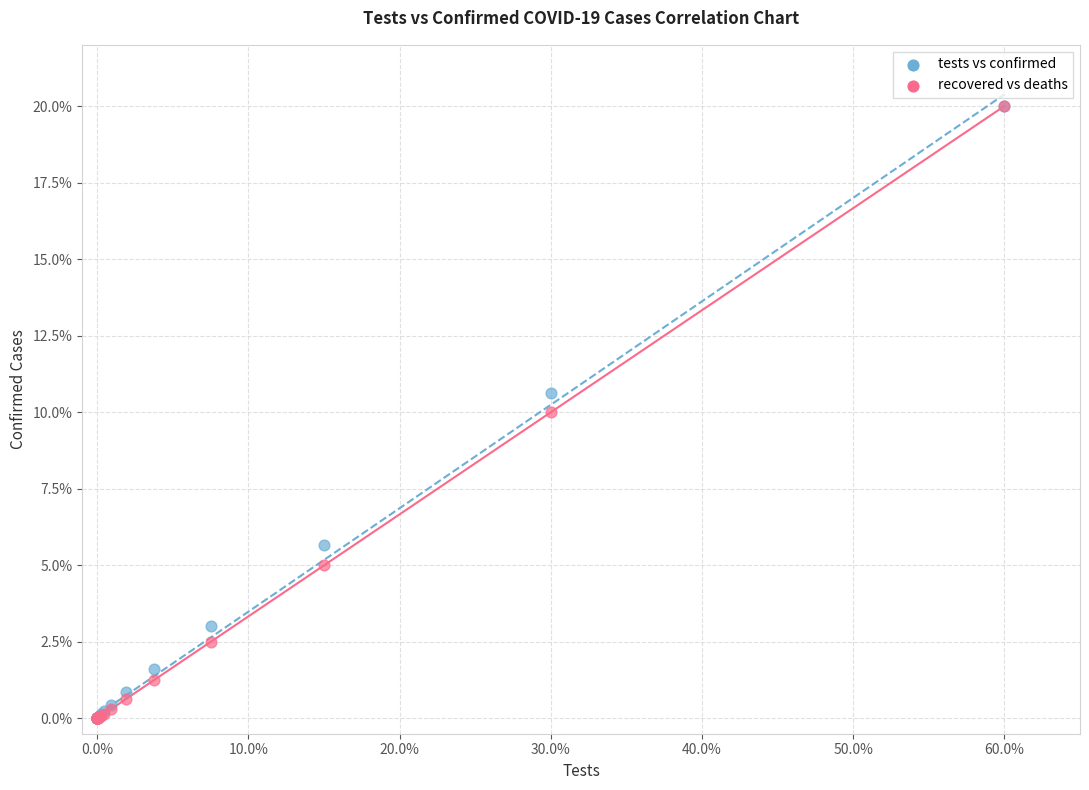

Which series has the largest Y range (max minus min)?

recovered vs deaths